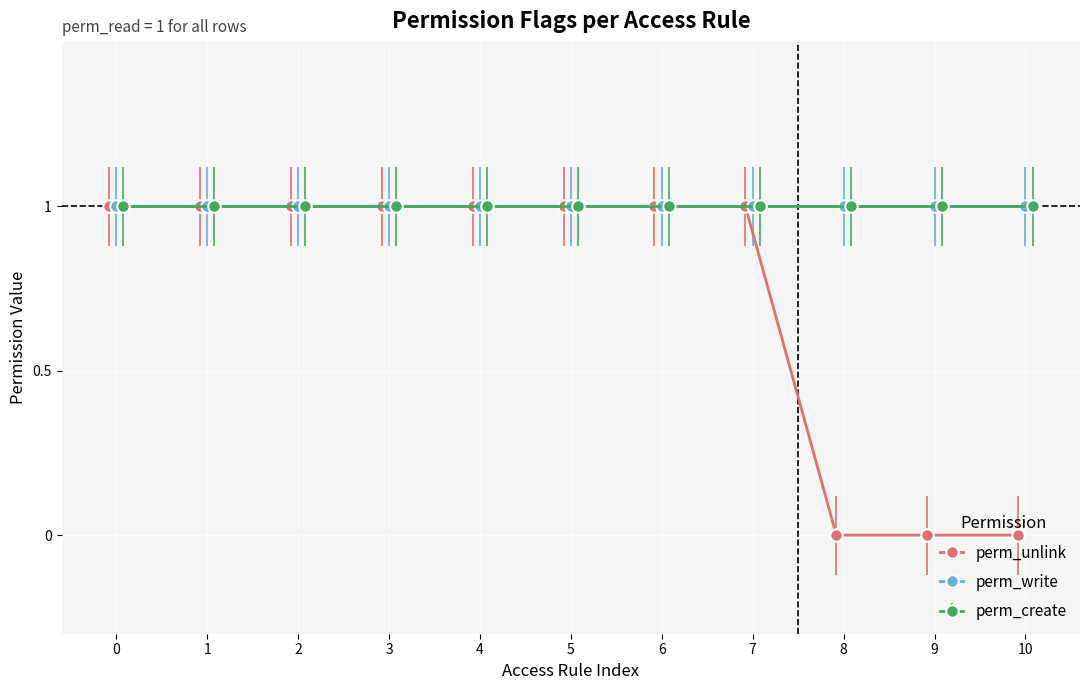

What is the value of the perm_create point at the 2nd from the left?

1